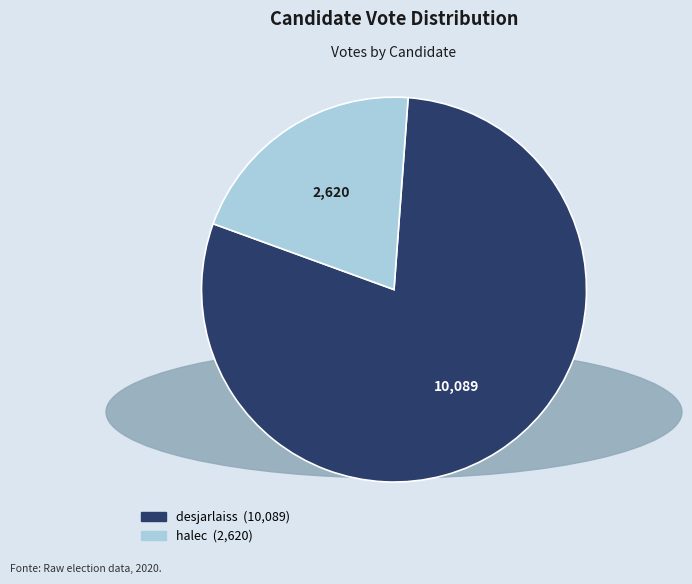

Which slice represents more than half of the pie?

desjarlaiss